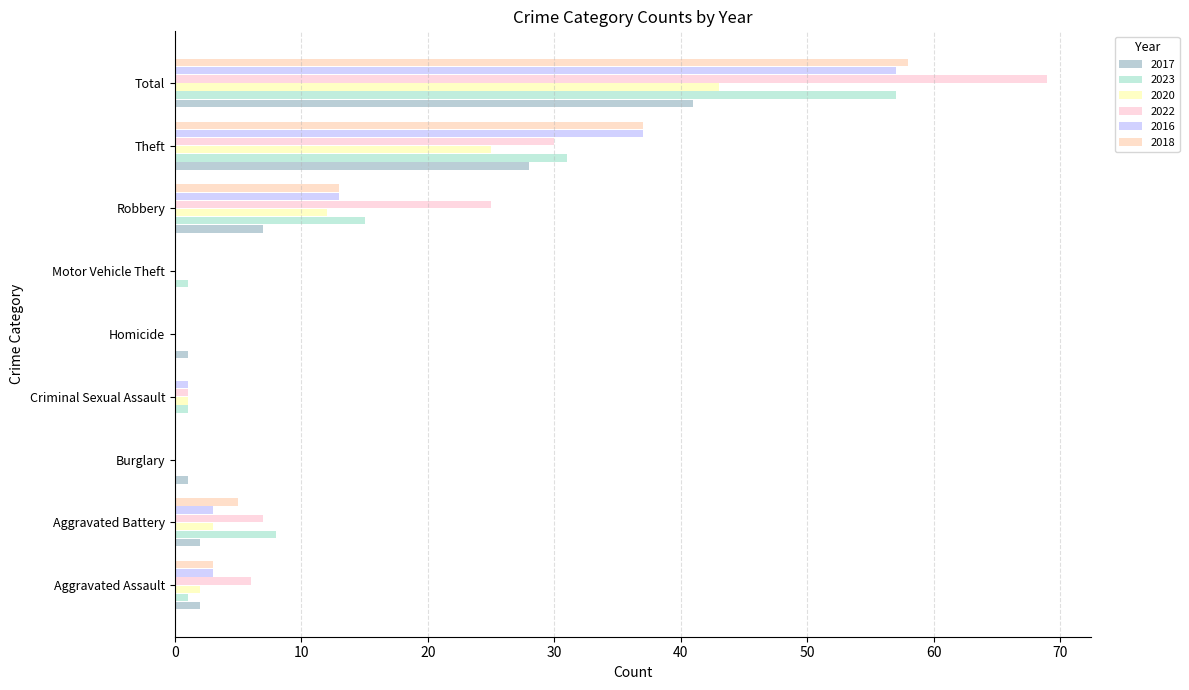

Which series changed the most between Aggravated Battery and Burglary?

2023